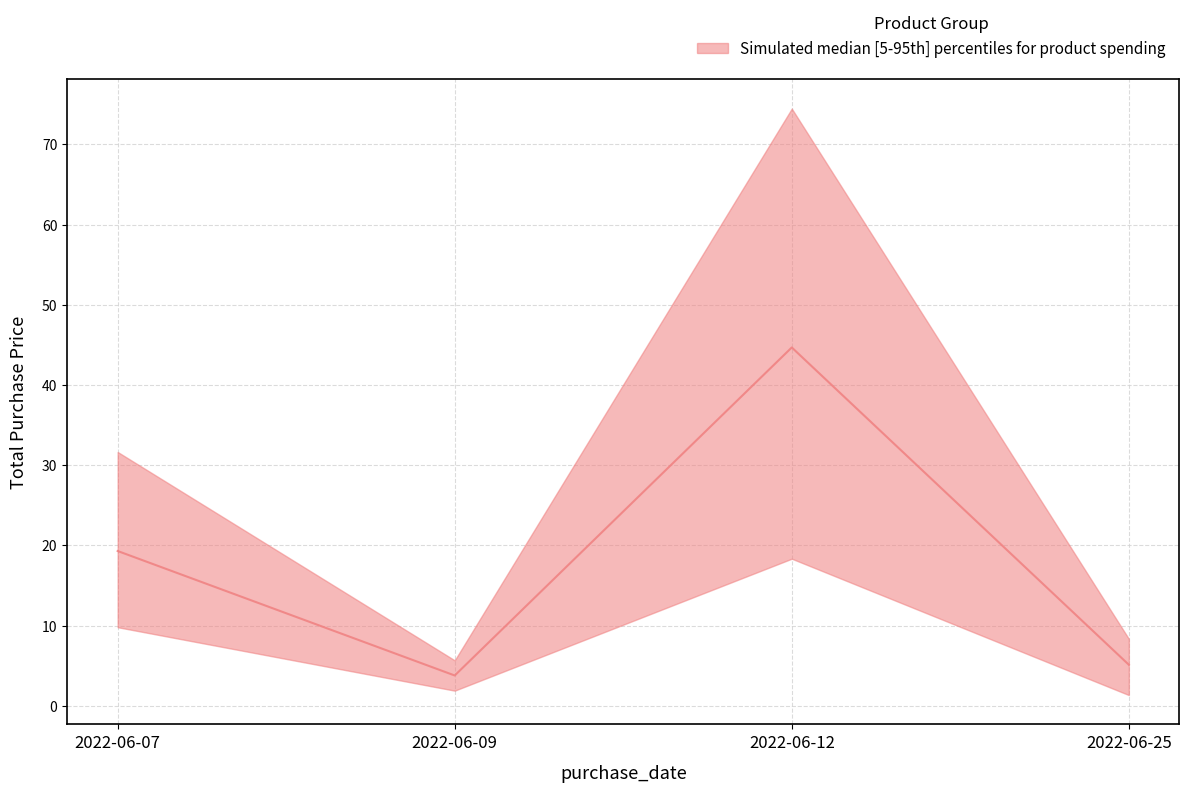

Reading left to right, extract all data points from this chart.

total_spend_upper: 2022-06-07=31.6	2022-06-09=5.7	2022-06-12=74.5	2022-06-25=8.3
total_spend_median: 2022-06-07=19.3	2022-06-09=3.8	2022-06-12=44.7	2022-06-25=5.1
total_spend_lower: 2022-06-07=9.8	2022-06-09=1.9	2022-06-12=18.3	2022-06-25=1.3